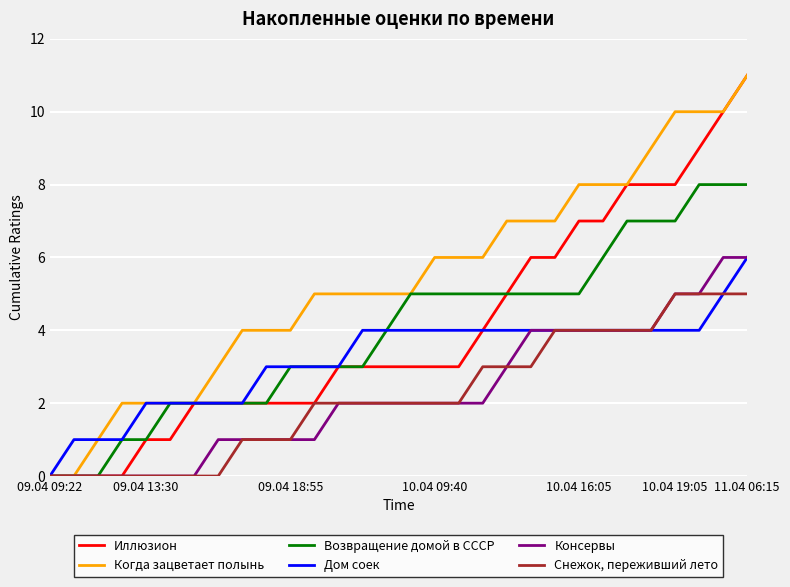

What is the maximum value shown in the chart?

11